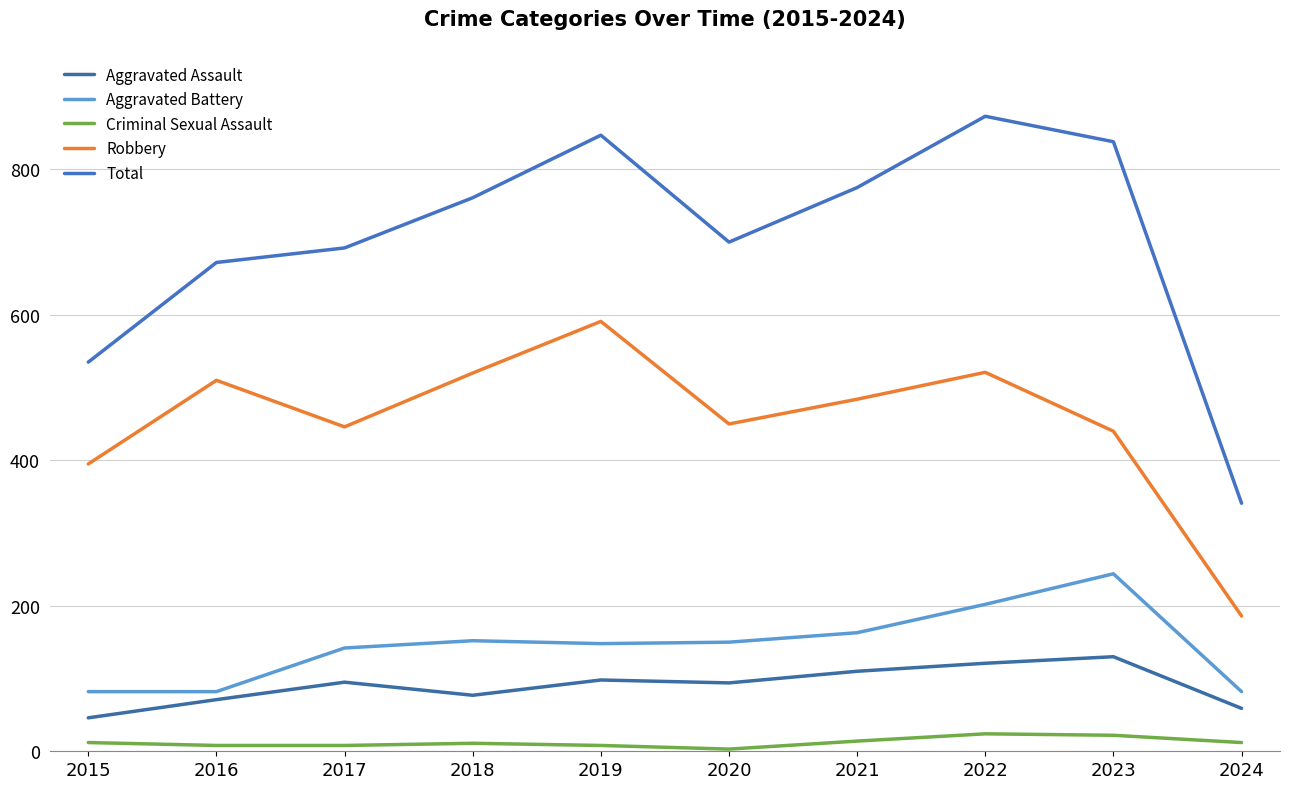

What is the difference between the second highest and second lowest values in the Aggravated Battery series?

120